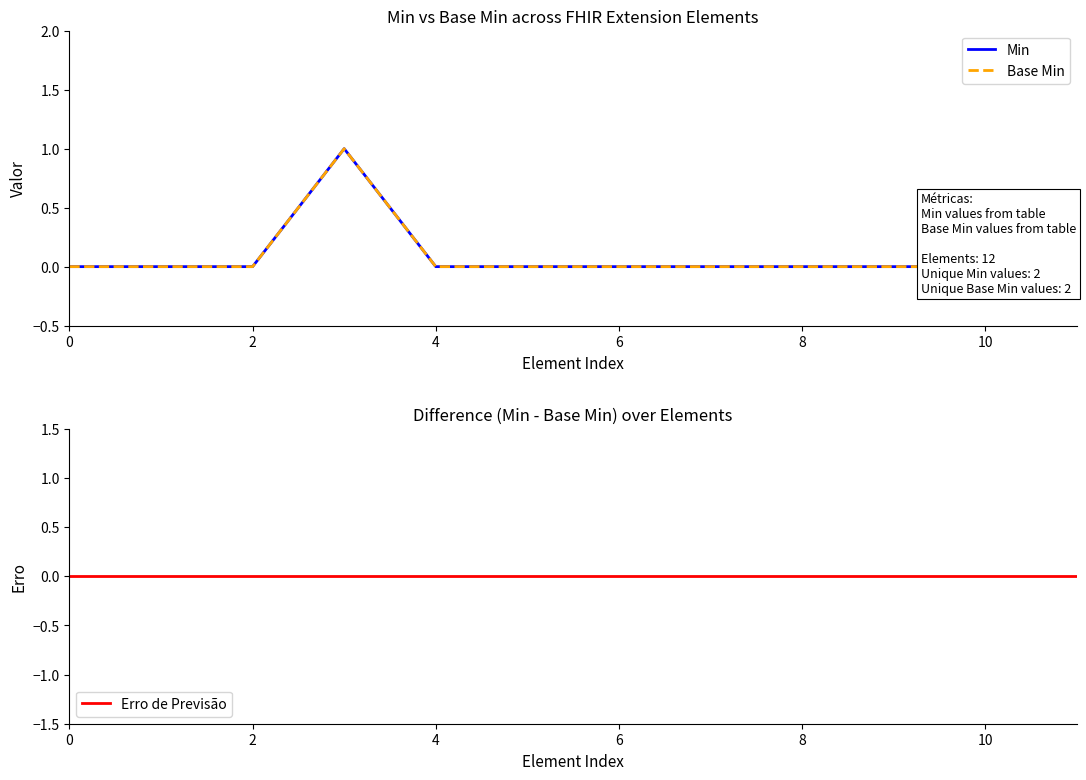

How many lines are shown in the chart?

3